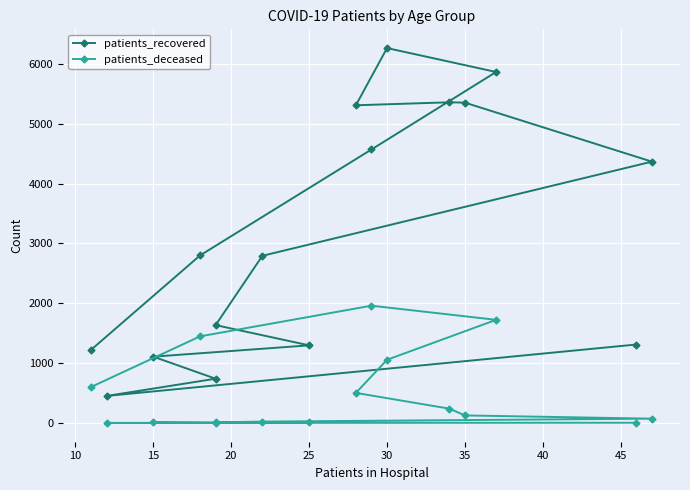

True or false: patients_deceased and patients_recovered intersect in this chart.

False